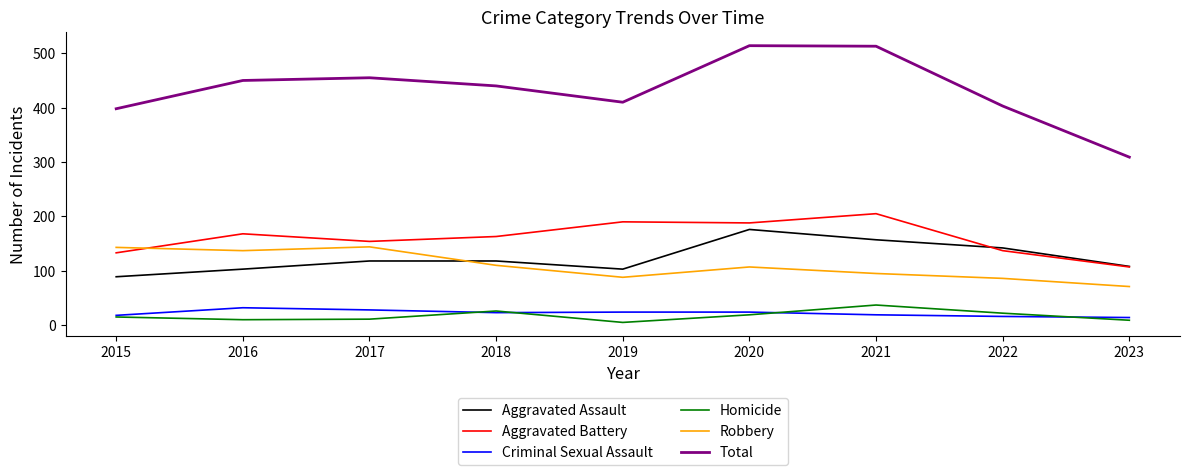

At which category does Total reach its first local valley?

2019